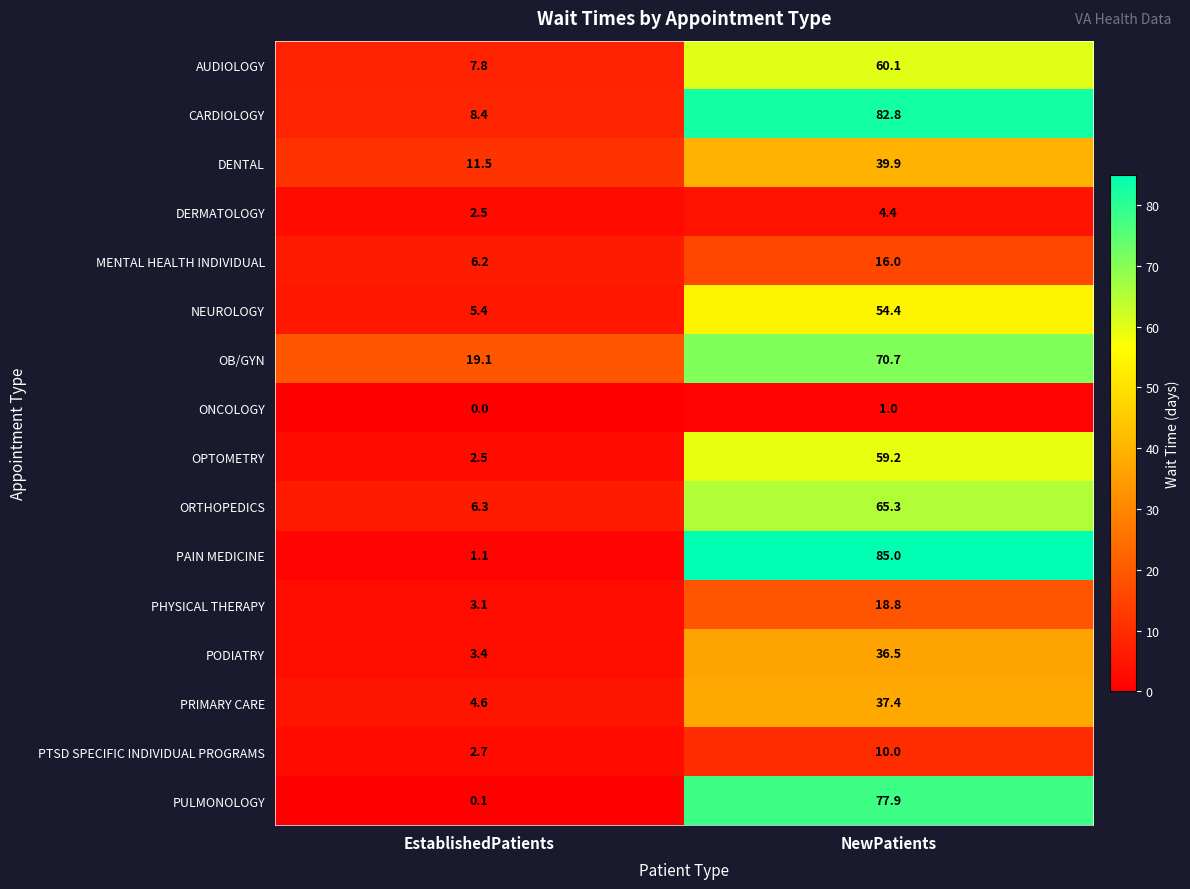

Which series has the largest range (max minus min)?

PAIN MEDICINE